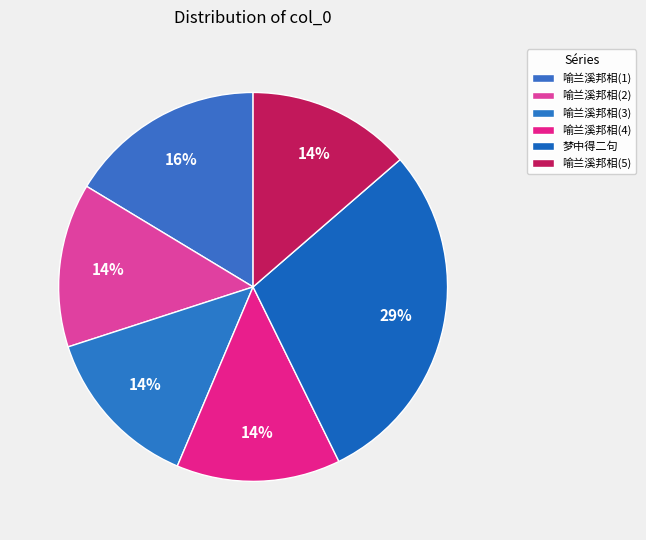

To the nearest percent, what is the difference between the largest and smallest slice percentages?

15%